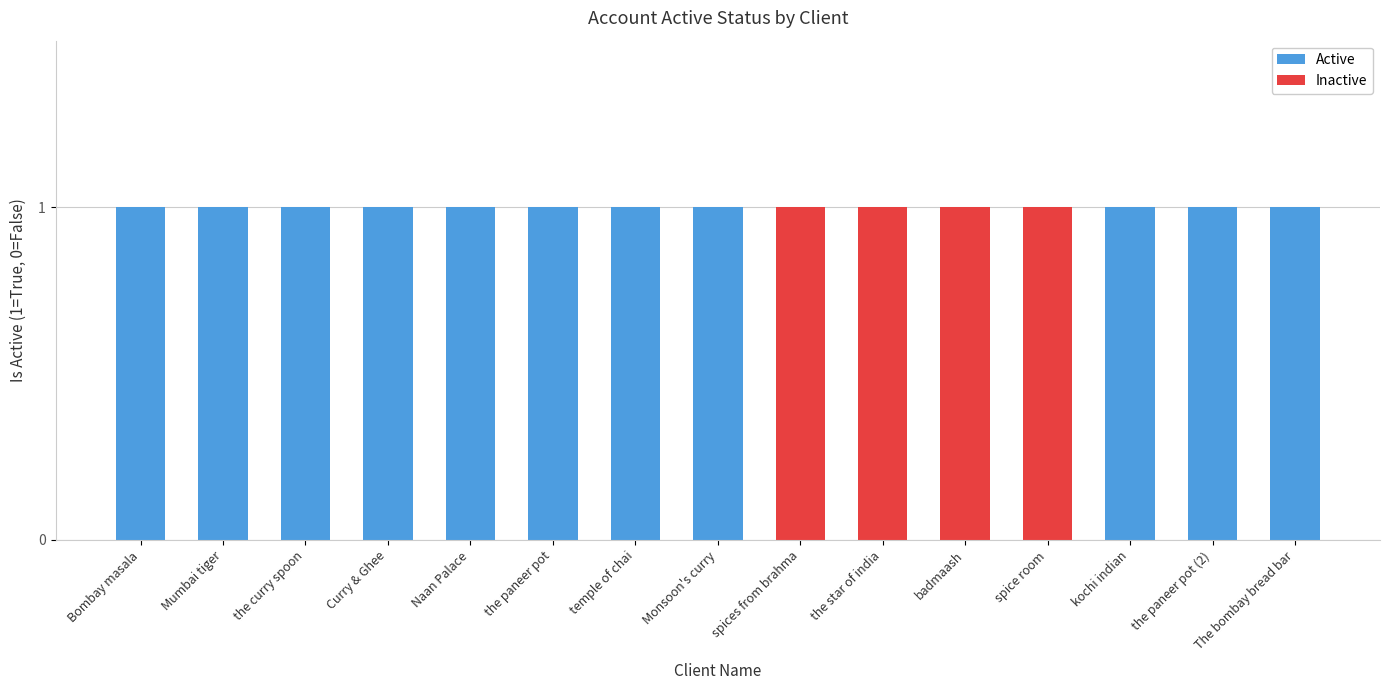

True or false: Active has a value of 1 at kochi indian.

True